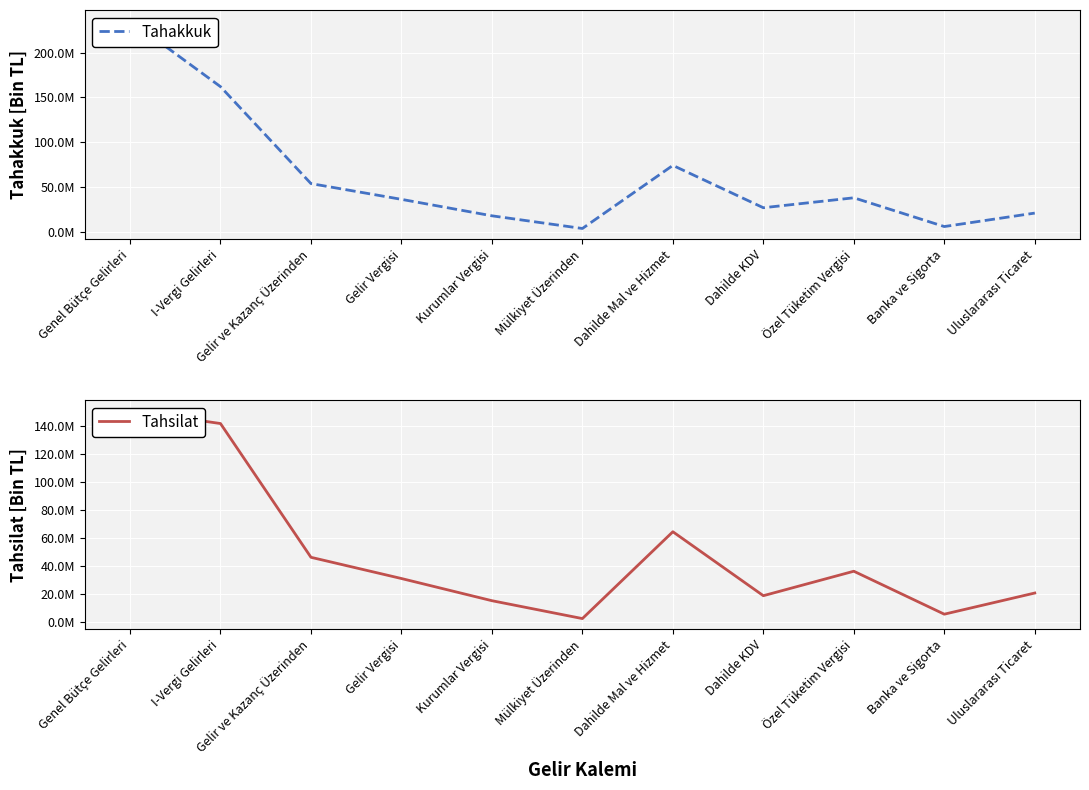

At which category does Tahsilat reach its first local valley?

Mülkiyet Üzerinden